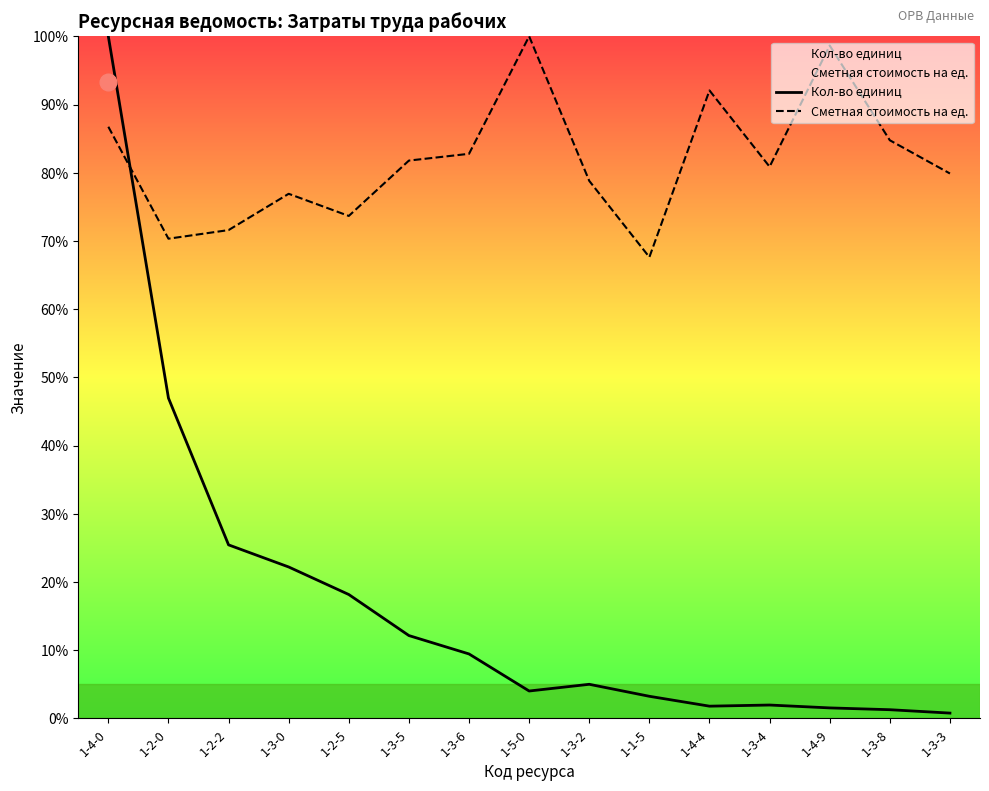

How many interior local valleys does the Кол-во единиц series have?

2